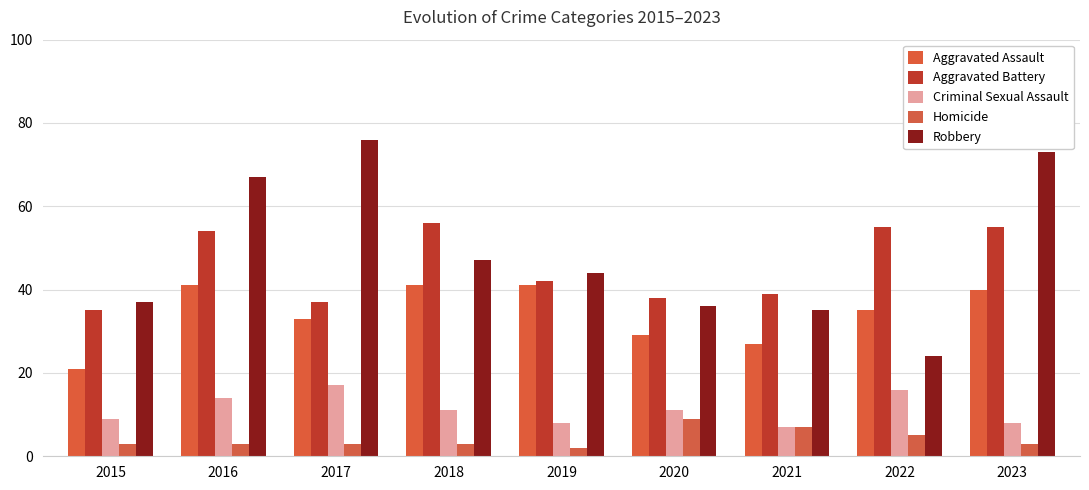

Count the number of data series in this chart.

5